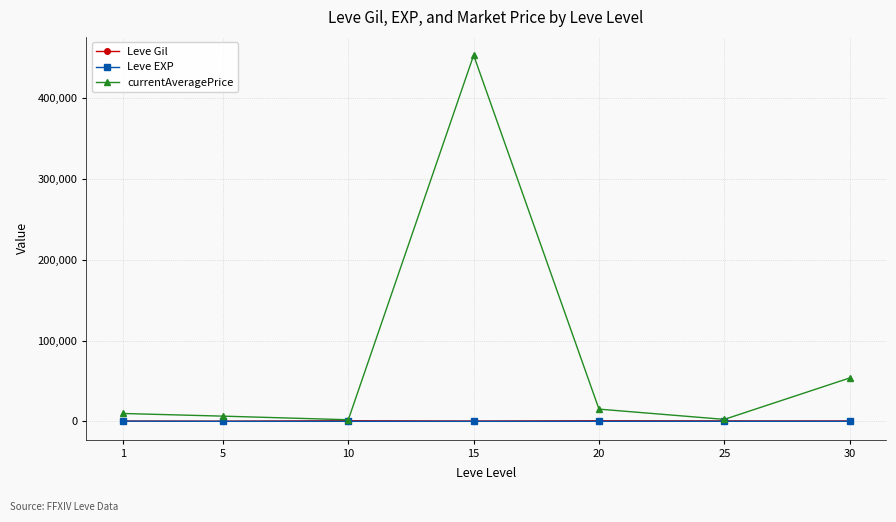

What is the average value of the currentAveragePrice series?

77548.8